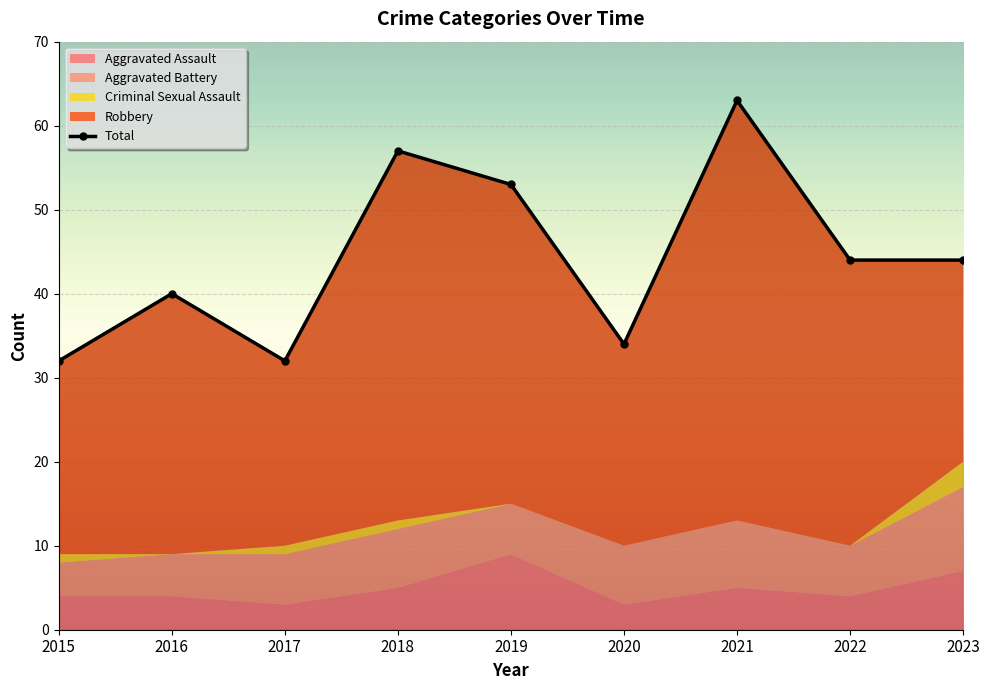

True or false: Robbery has more than 2 interior local peaks.

True